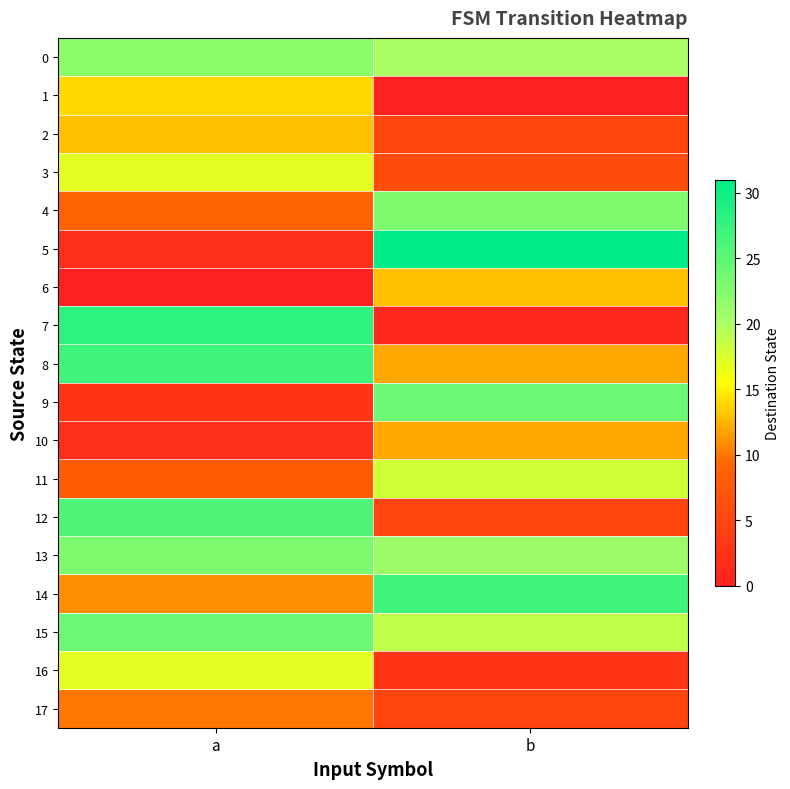

Which series has the widest spread of values?

5